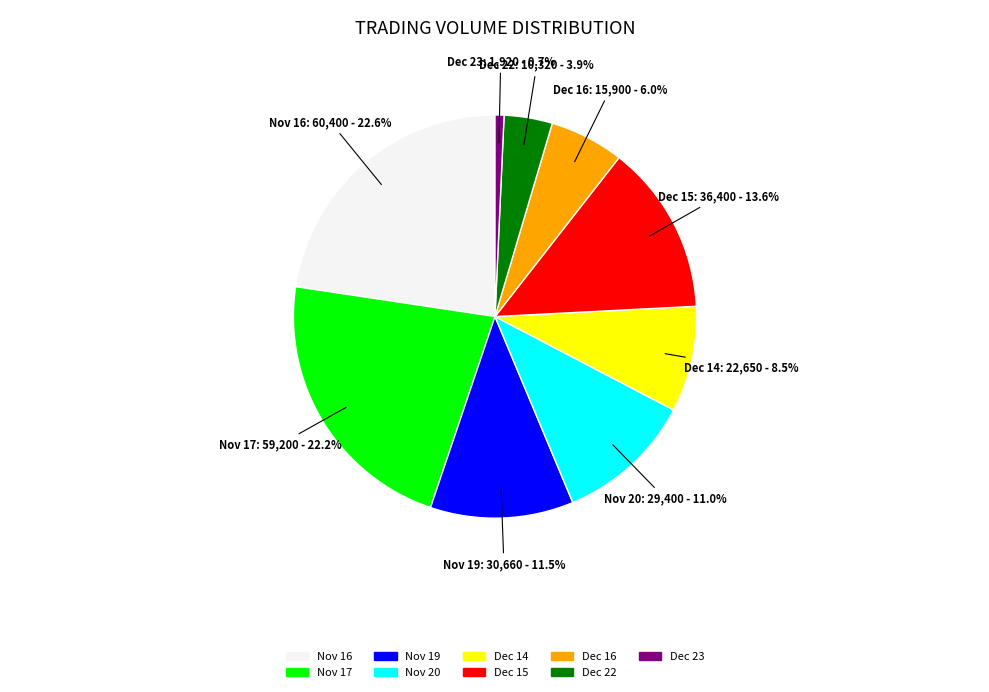

Combined, what portion of the pie is Dec 22 and Nov 16?

26.5%